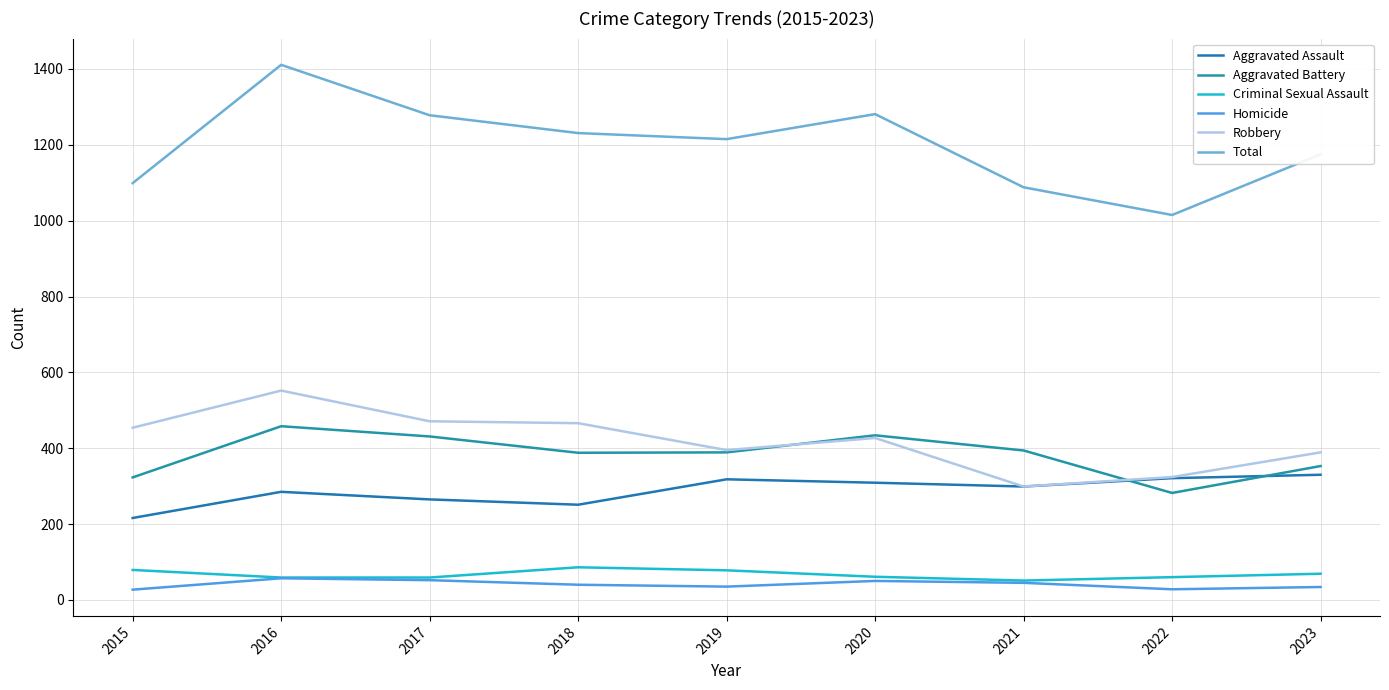

The value of Criminal Sexual Assault at 2019 is 78. True or false?

True